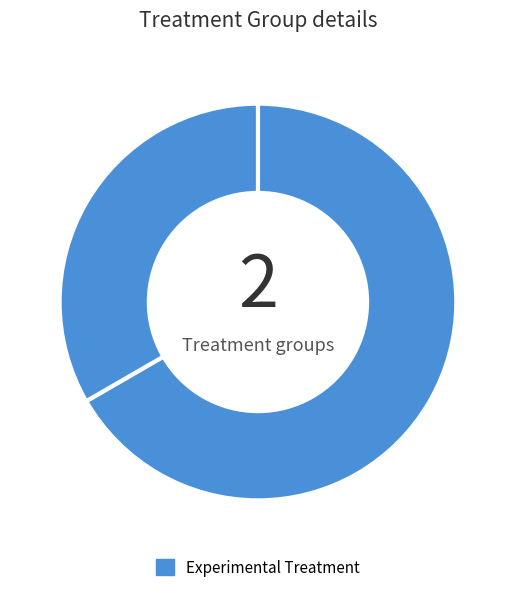

To the nearest percent, what is the average slice percentage?

50%